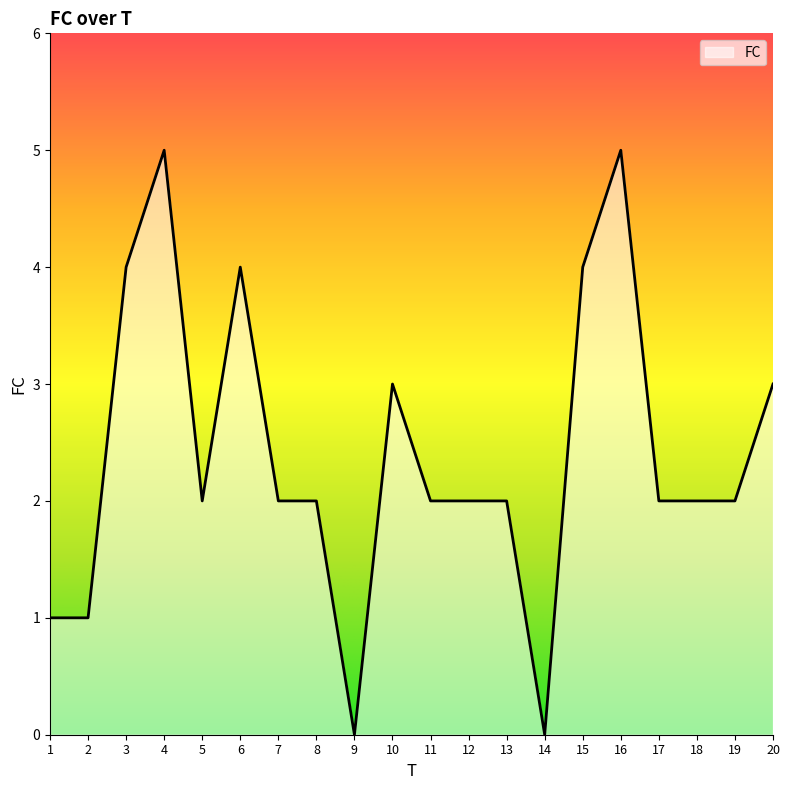

What is the approximate value at 4?

5